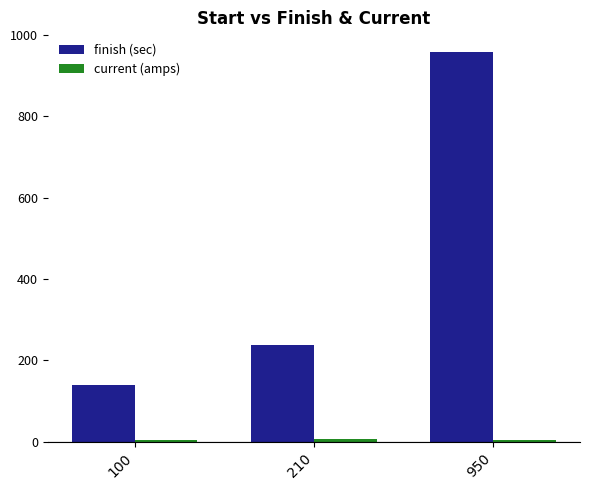

Are the bars horizontal?

No